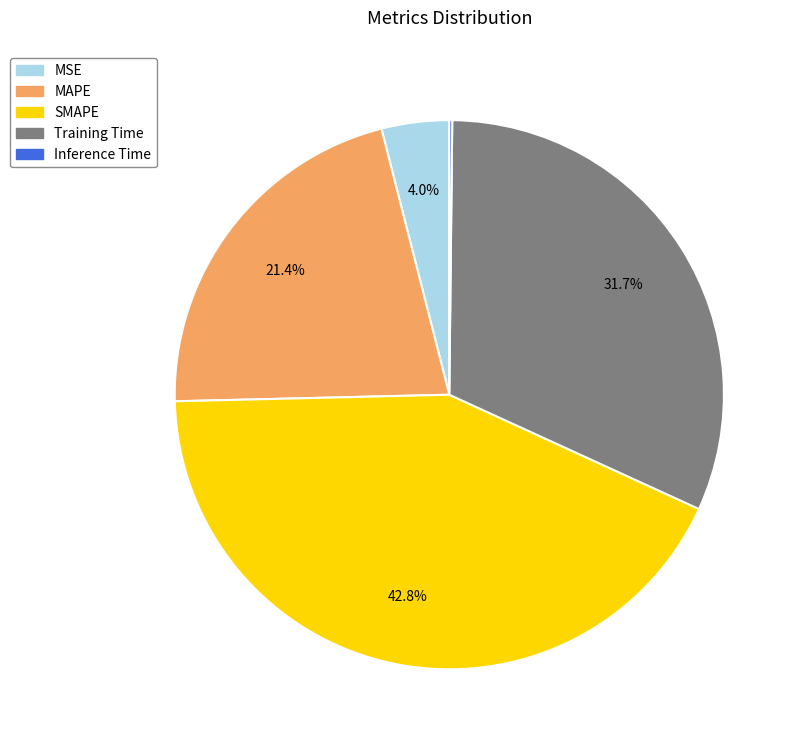

What is the total percentage of MSE and SMAPE?

46.8%